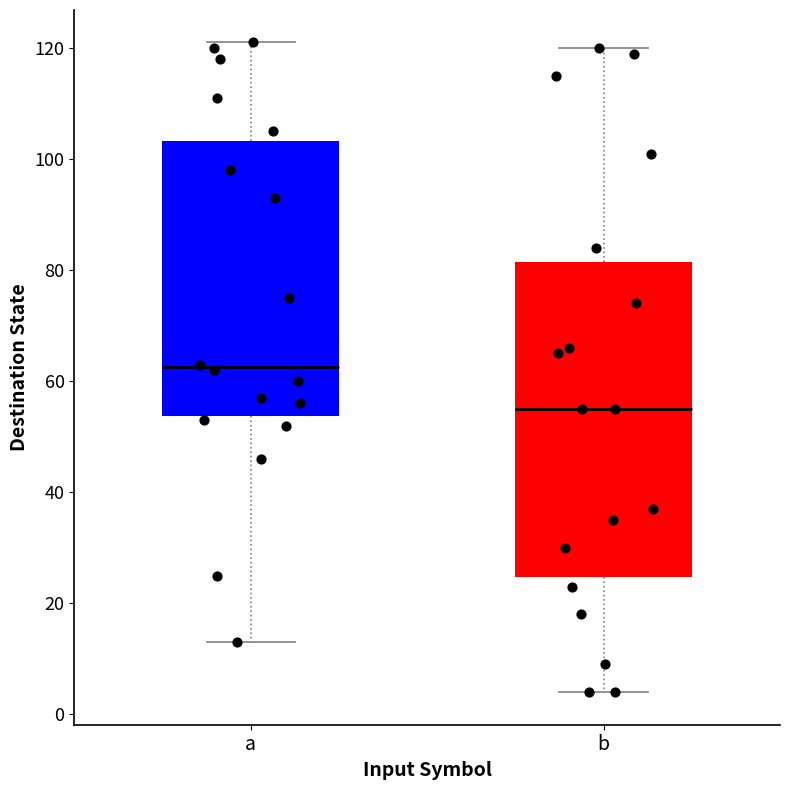

Reading left to right, transcribe this box plot: for each box, give where its median line is, the range the box spans, and where its two whiskers end, as read against the y-axis. The values are not printed on the chart, so give them approximately, as read against the axis.

a: median 62, box 54 to 104, whiskers 14 to 122
b: median 56, box 24 to 82, whiskers 4 to 120